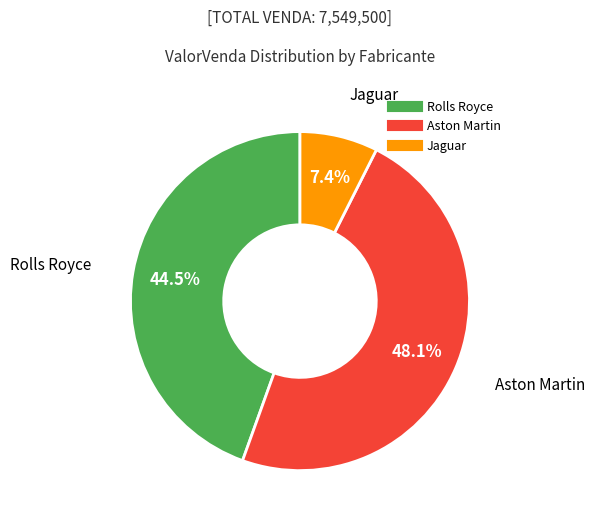

Between Aston Martin and Jaguar, which is larger?

Aston Martin